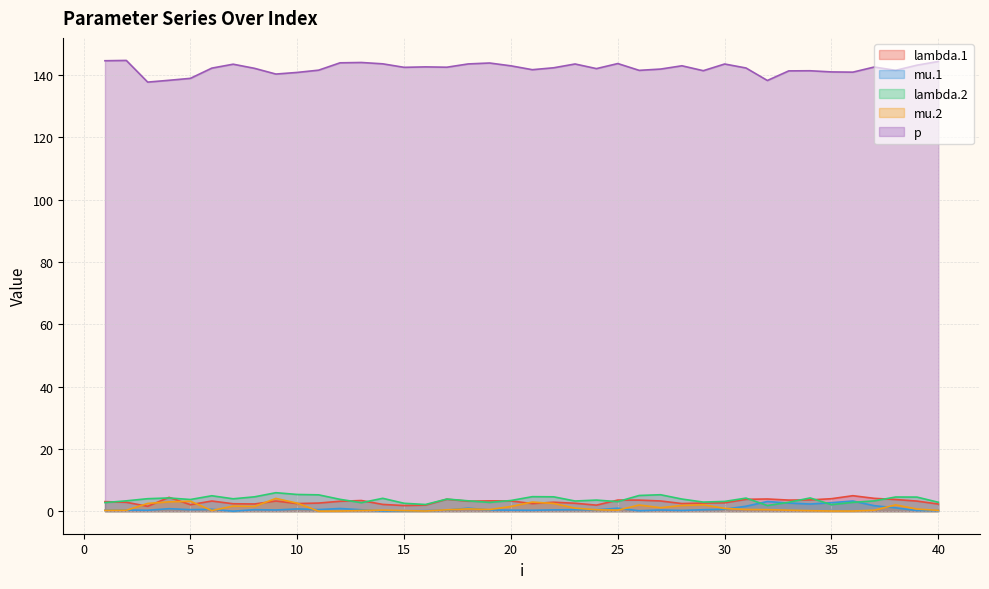

Is it true that lambda.1 equals 3.2 at 18?

True